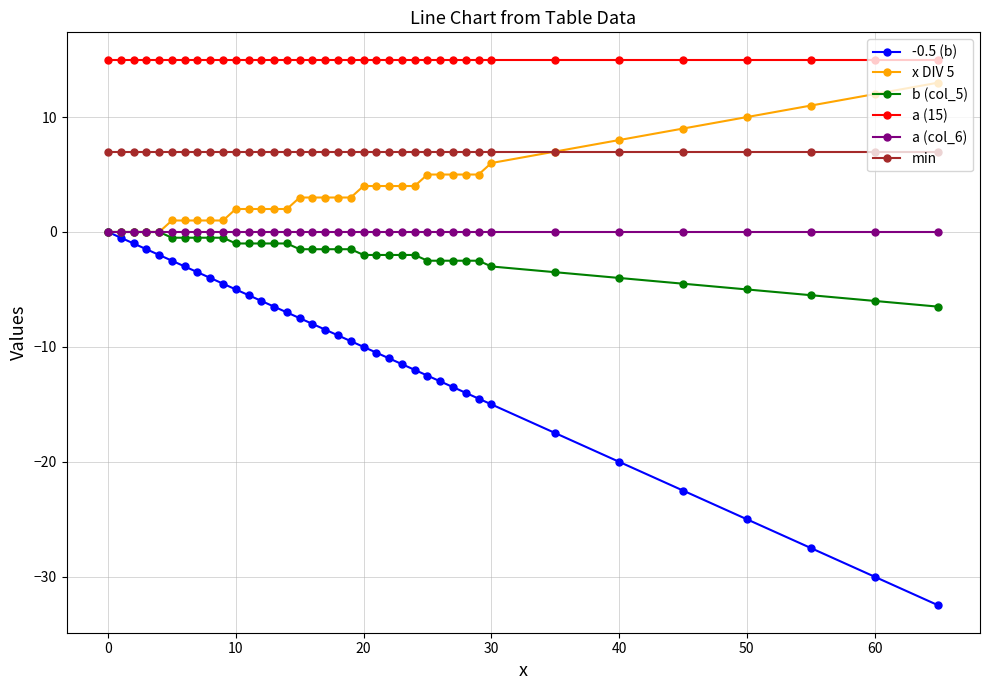

Which series has the largest range (max minus min)?

-0.5 (b)